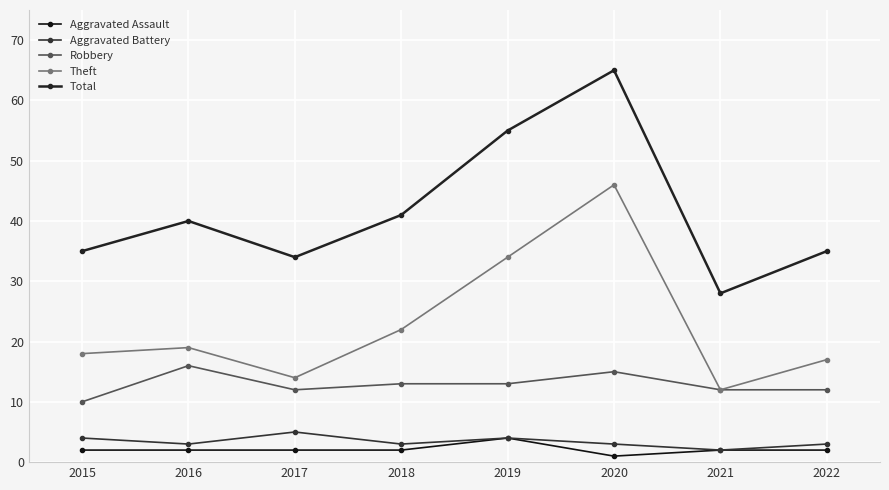

What is the highest value of the Robbery series?

16